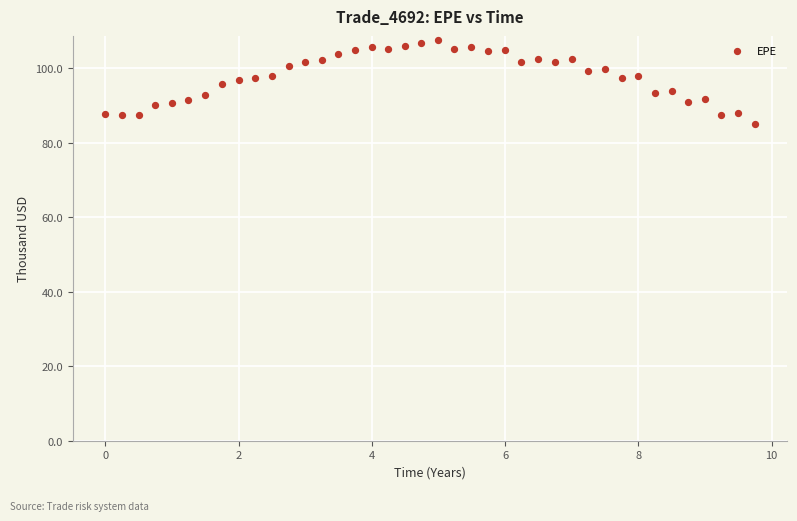

What is the range of Y values (max minus min)?

22.5